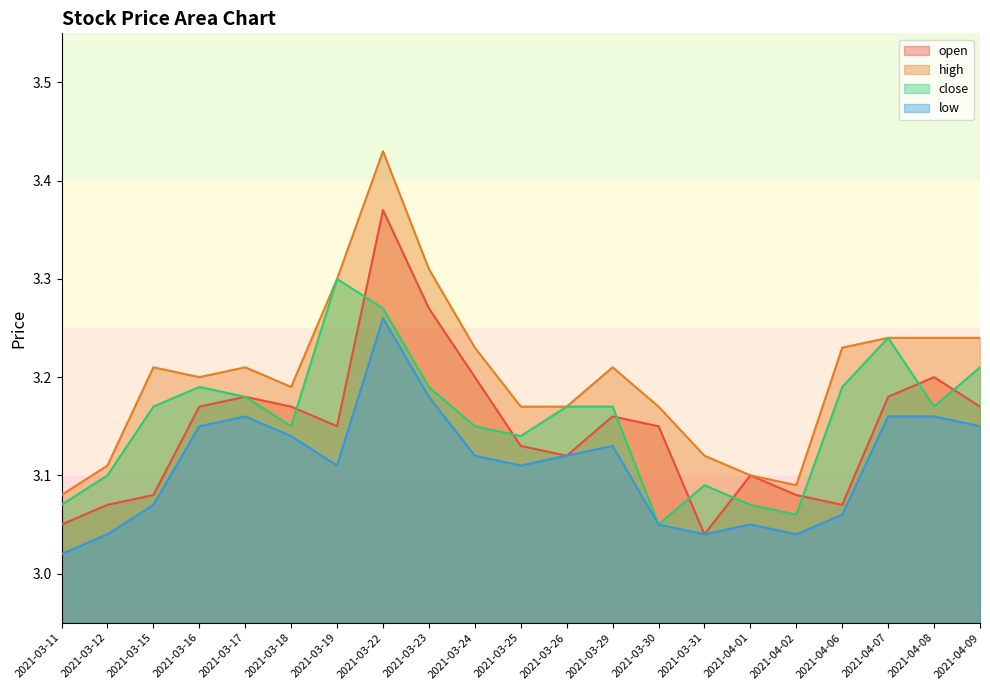

Count the number of data series in this chart.

4